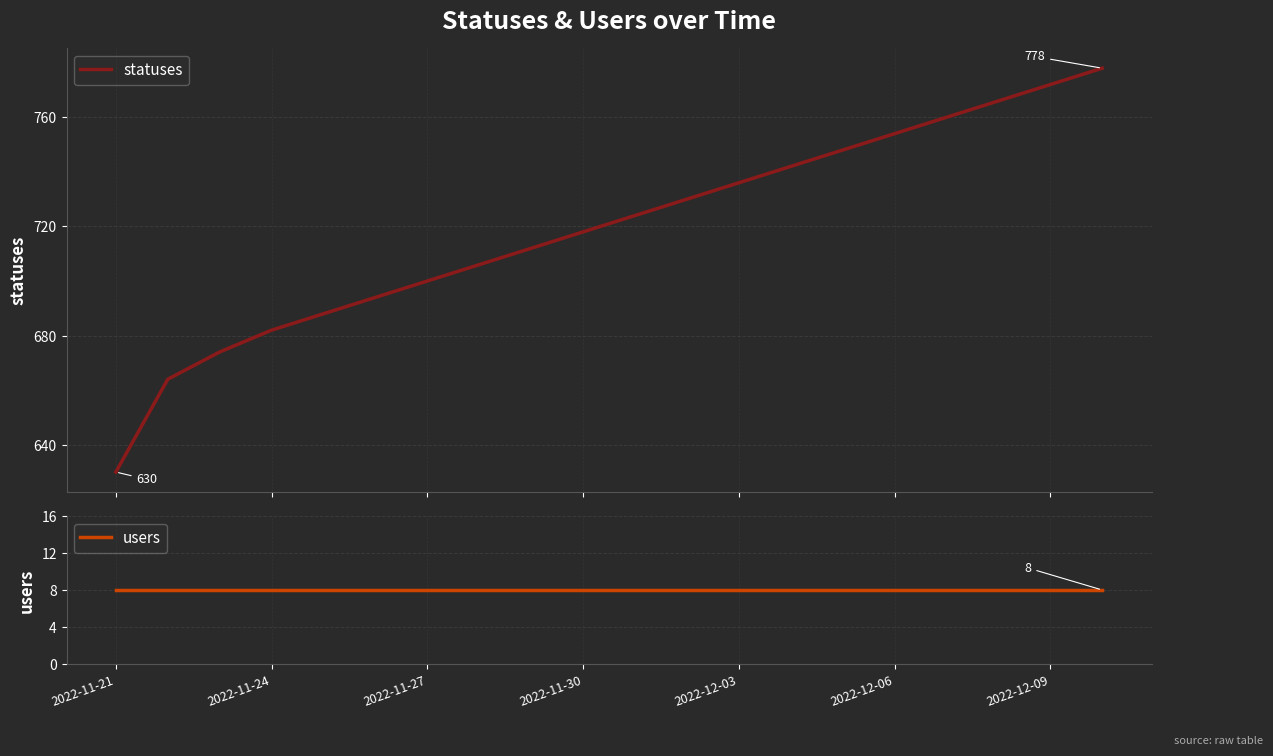

What is the value of the users point at the 15th from the left?

8